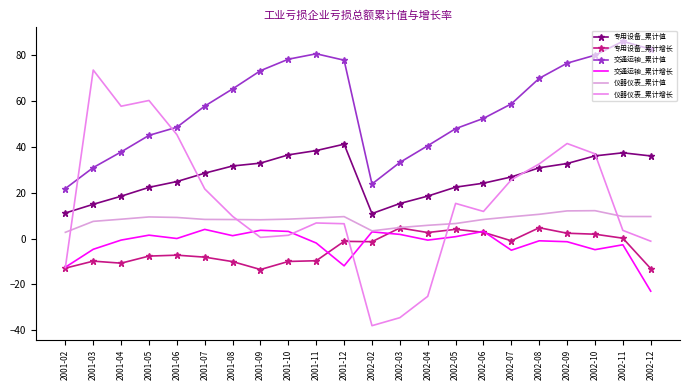

True or false: 仪器仪表_累计值 has a value of 3.6 at 2001-08.

False